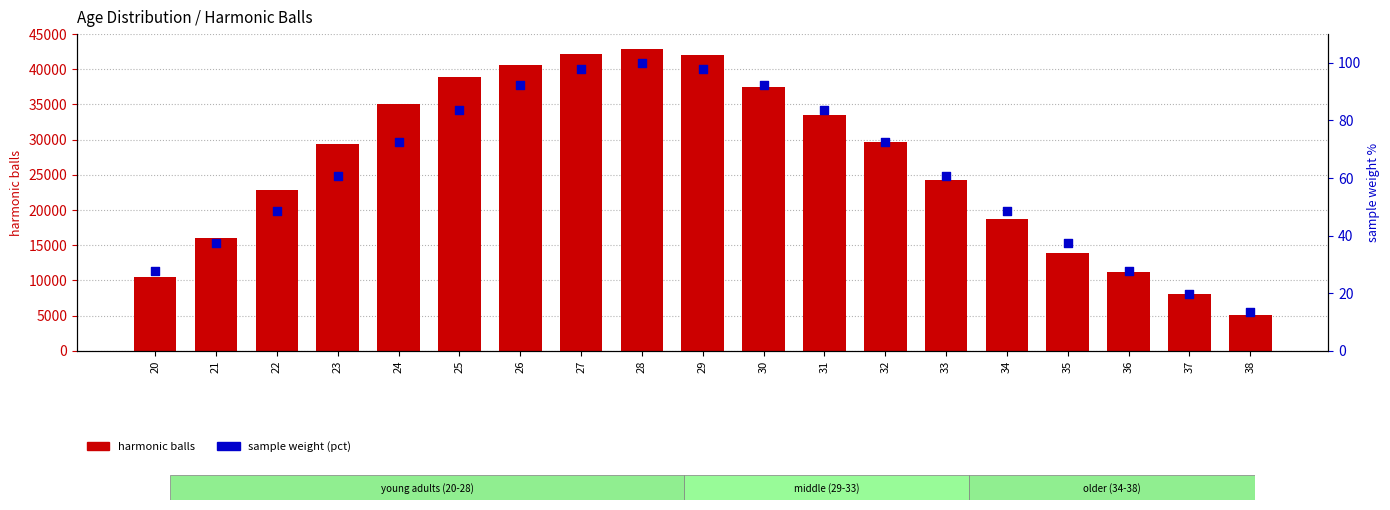

Which series reaches the maximum Y coordinate?

harmonic balls